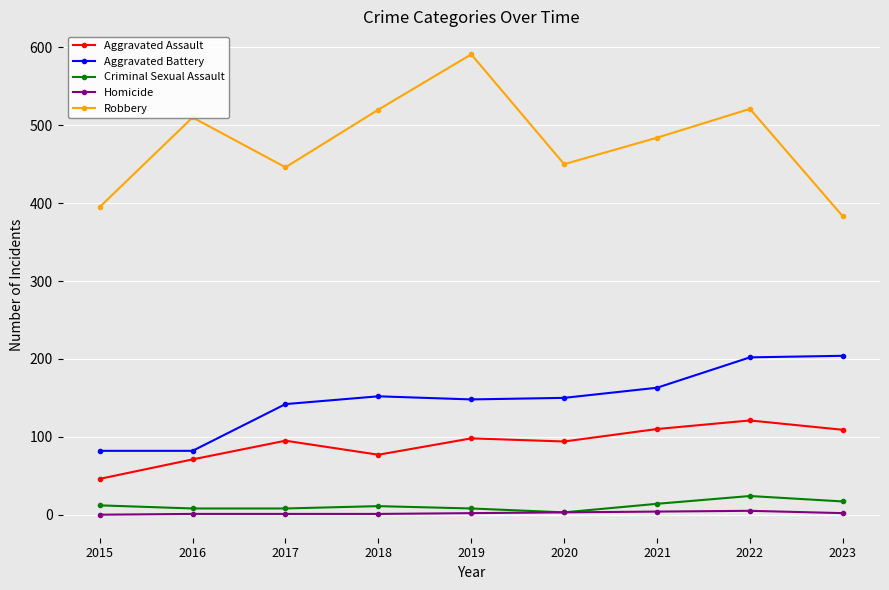

True or false: Aggravated Battery and Homicide intersect in this chart.

False